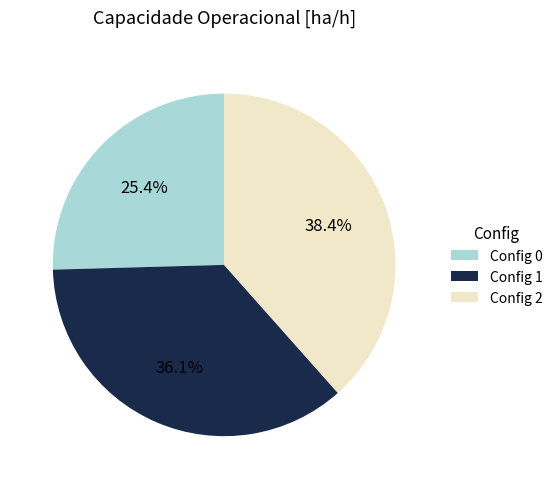

Is there any slice that represents more than half of the pie?

No